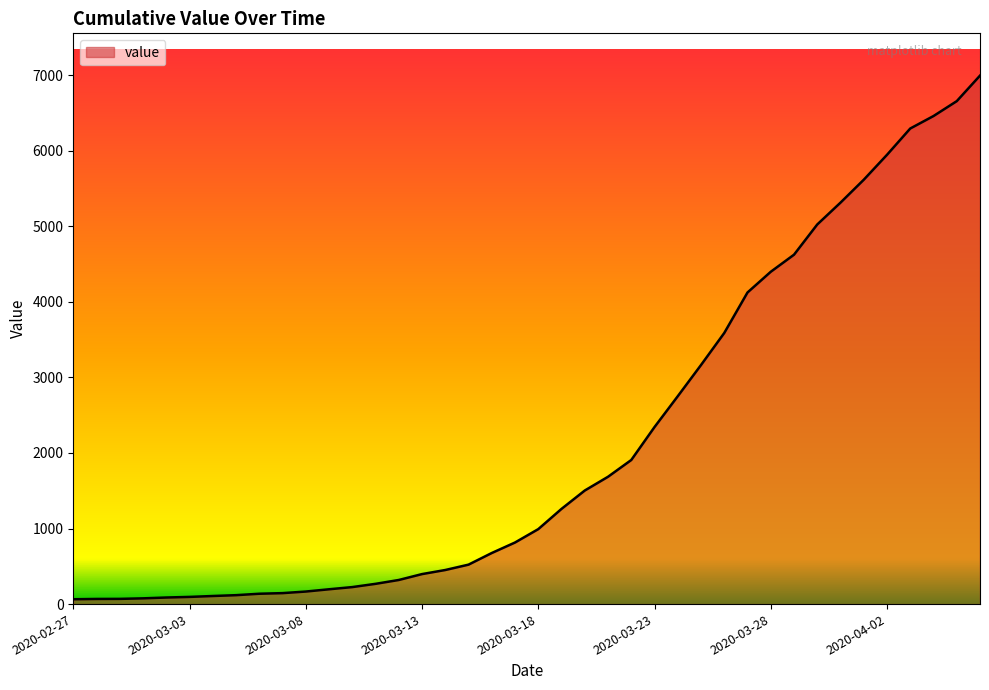

What is the greatest value displayed?

6994